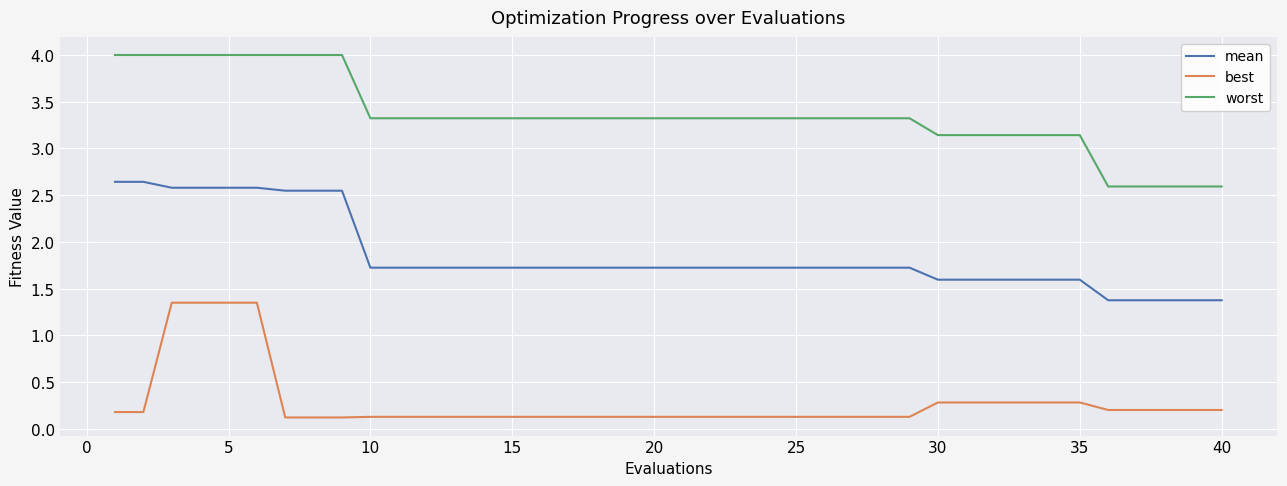

List the series in order of their peak value, highest first.

worst, mean, best